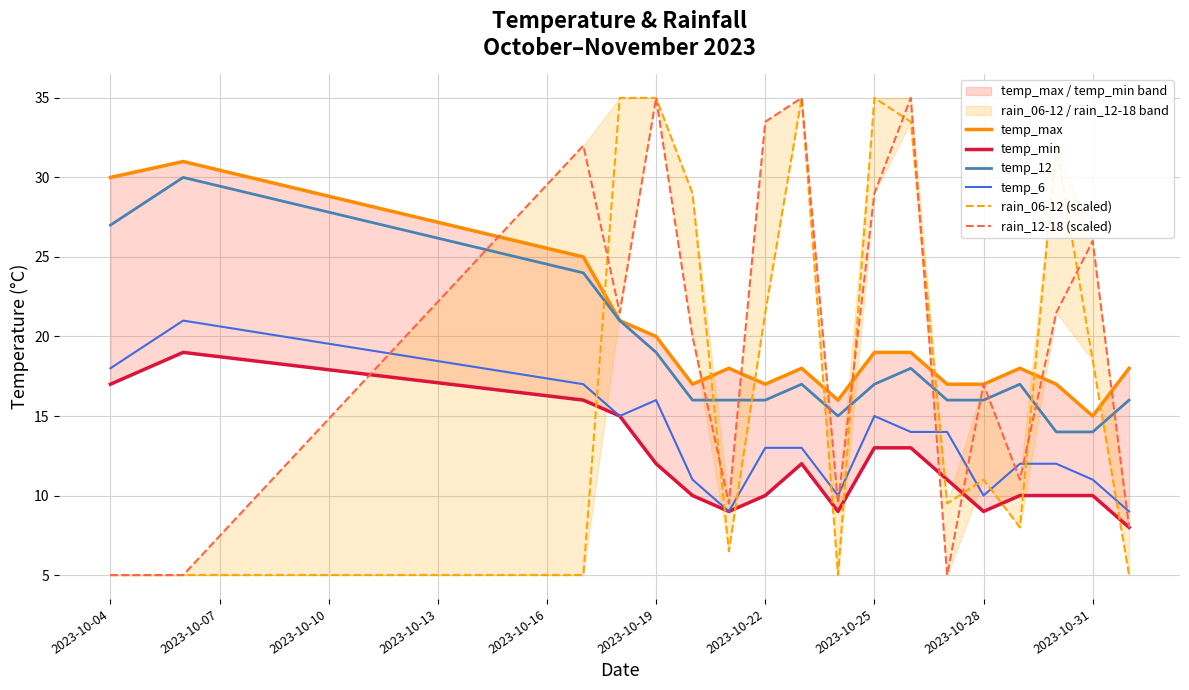

What is the greatest value displayed?

35.0